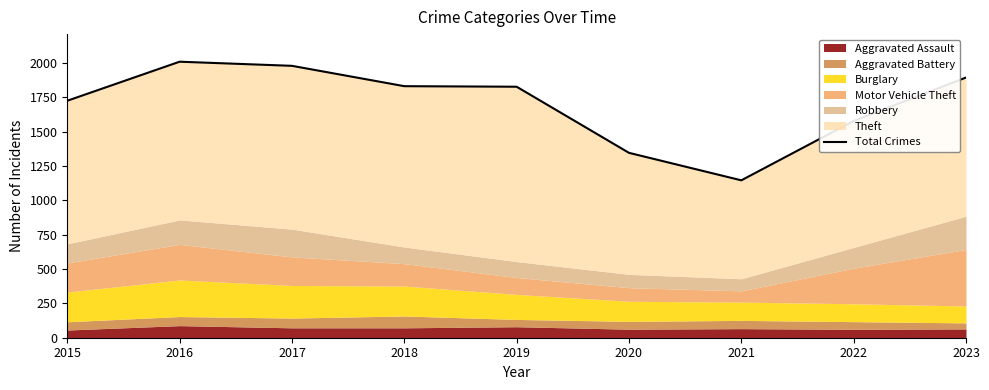

Approximately how many times larger is the value at 2017 compared to 2021?

1.7